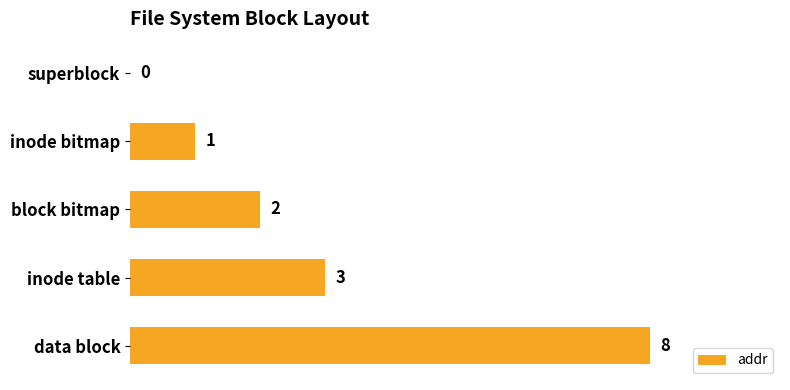

What is the sum of the values at data block and block bitmap?

10